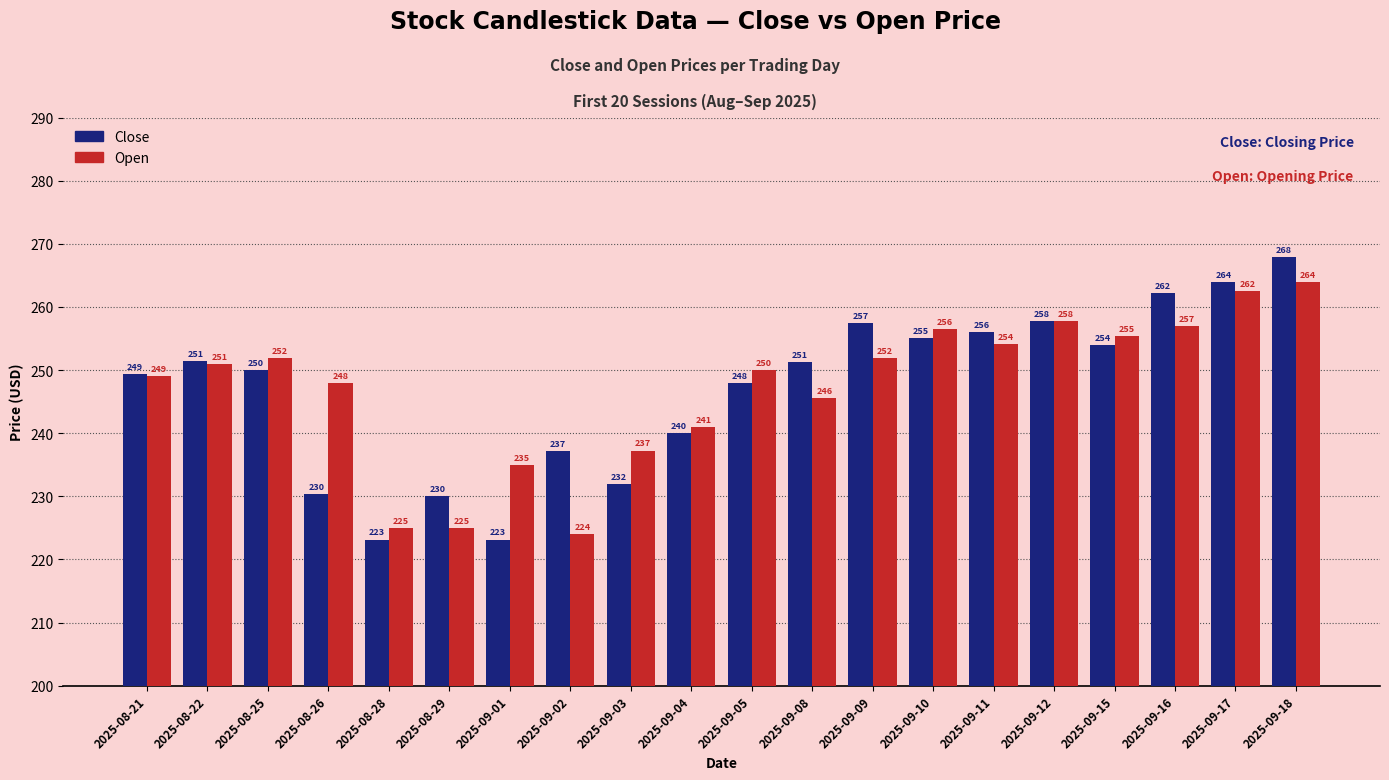

List the series in order of their peak value, highest first.

Close, Open